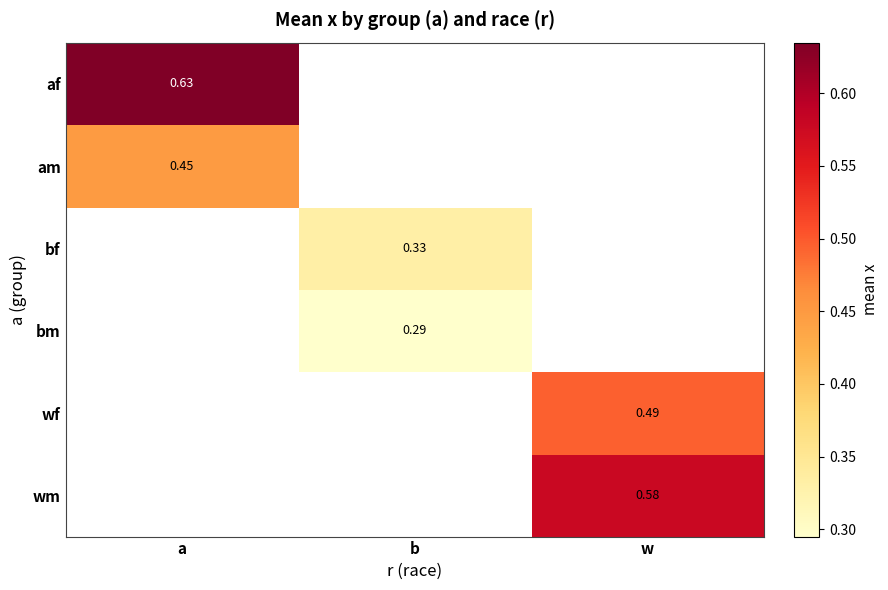

What is the maximum value for am?

0.4